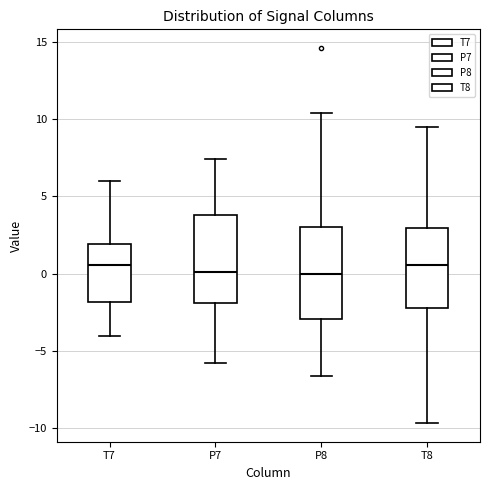

Where is the upper edge of the box for T8 on the y-axis? The values are not printed on the chart, so give them approximately, as read against the axis.

3.0